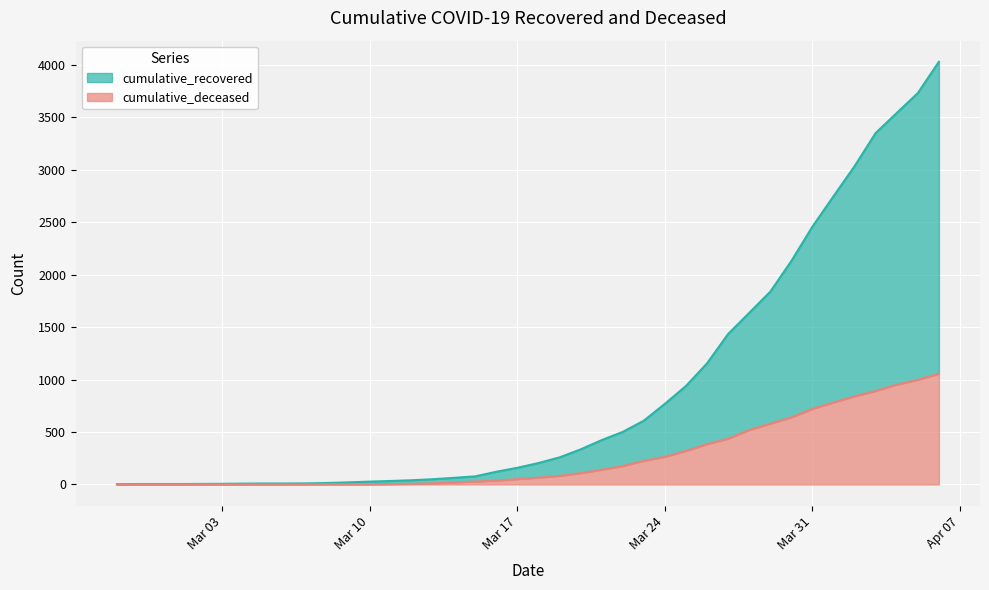

Is the value of cumulative_deceased at 2020-04-04 greater than the value of cumulative_recovered at 2020-03-27?

No